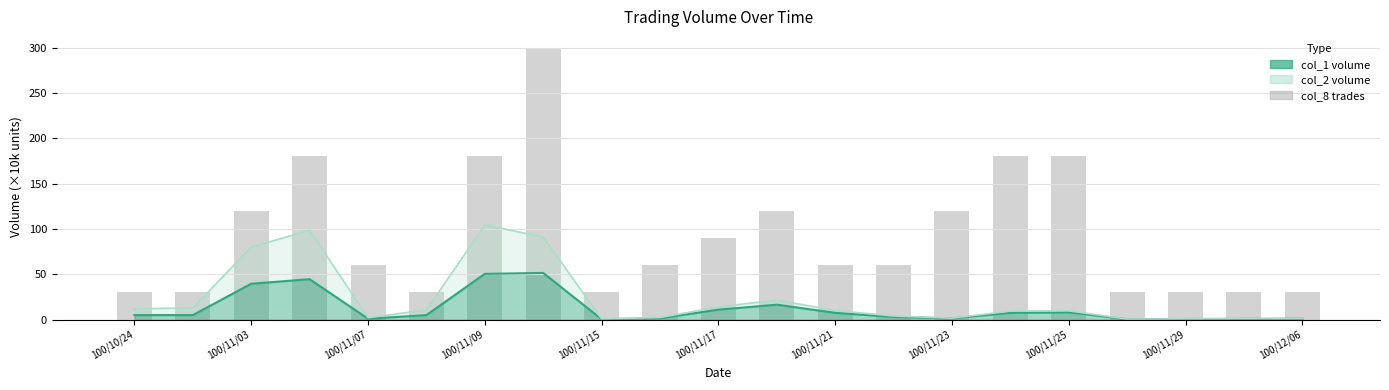

What is the greatest value displayed?

300